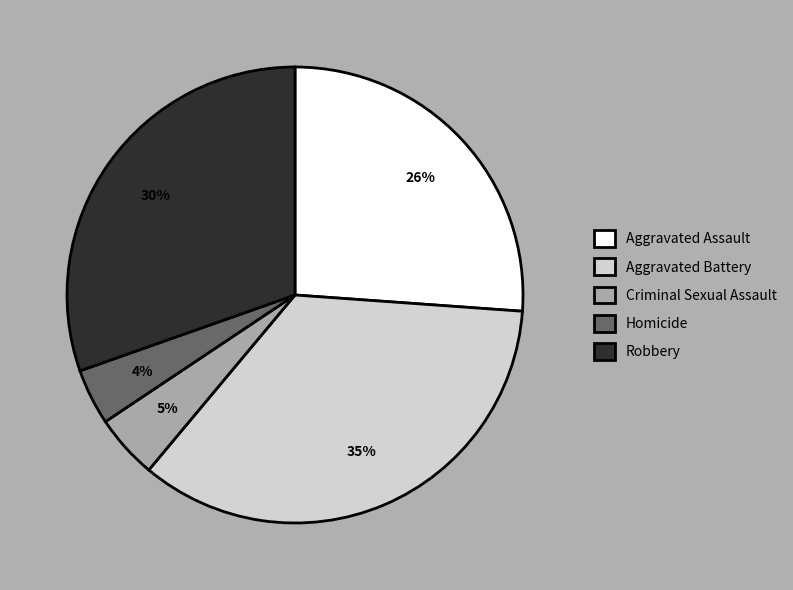

To the nearest percent, what is the combined percentage of Robbery and Criminal Sexual Assault?

35%